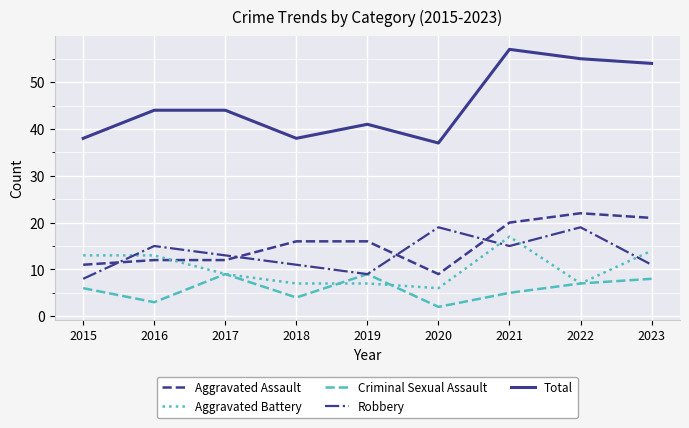

How many Robbery values are between 11 and 15?

5